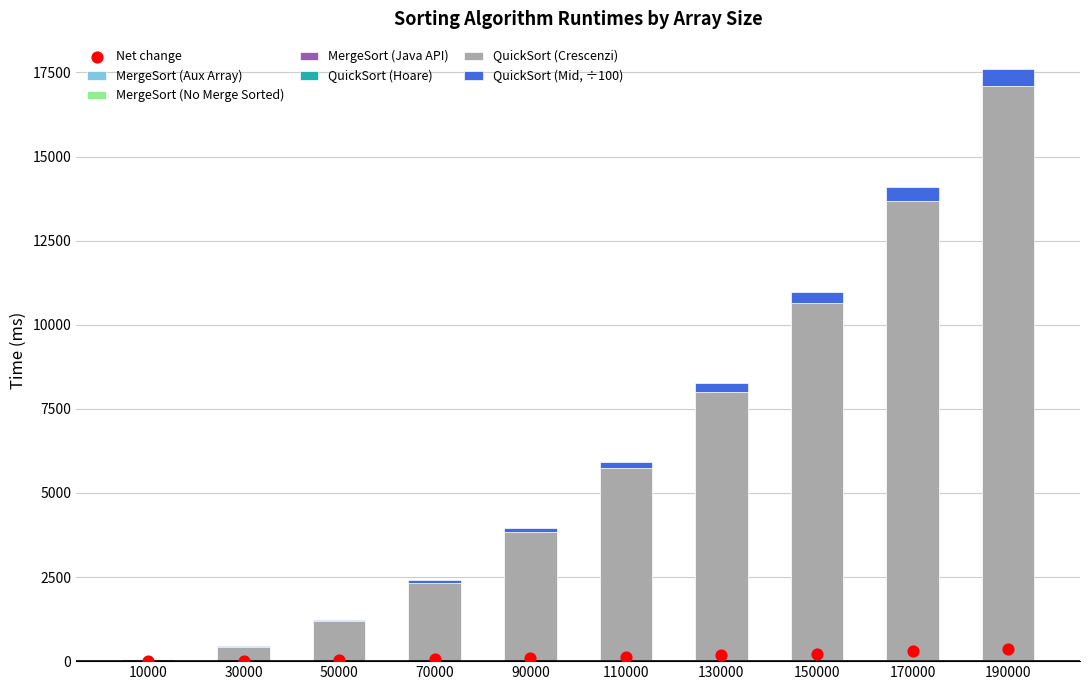

What is the total value across all series at 150000?

10980.8